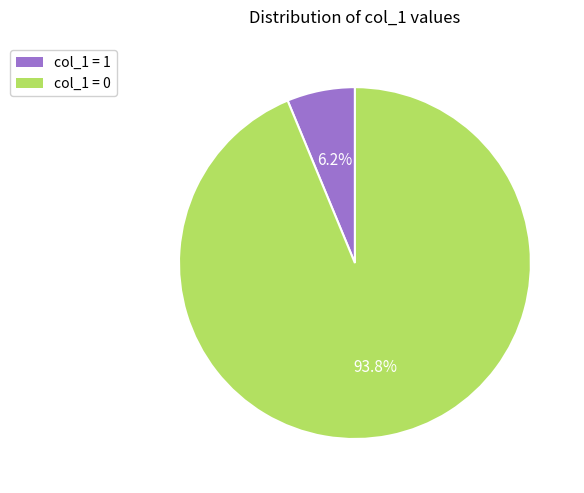

How many segments does this pie chart have?

2